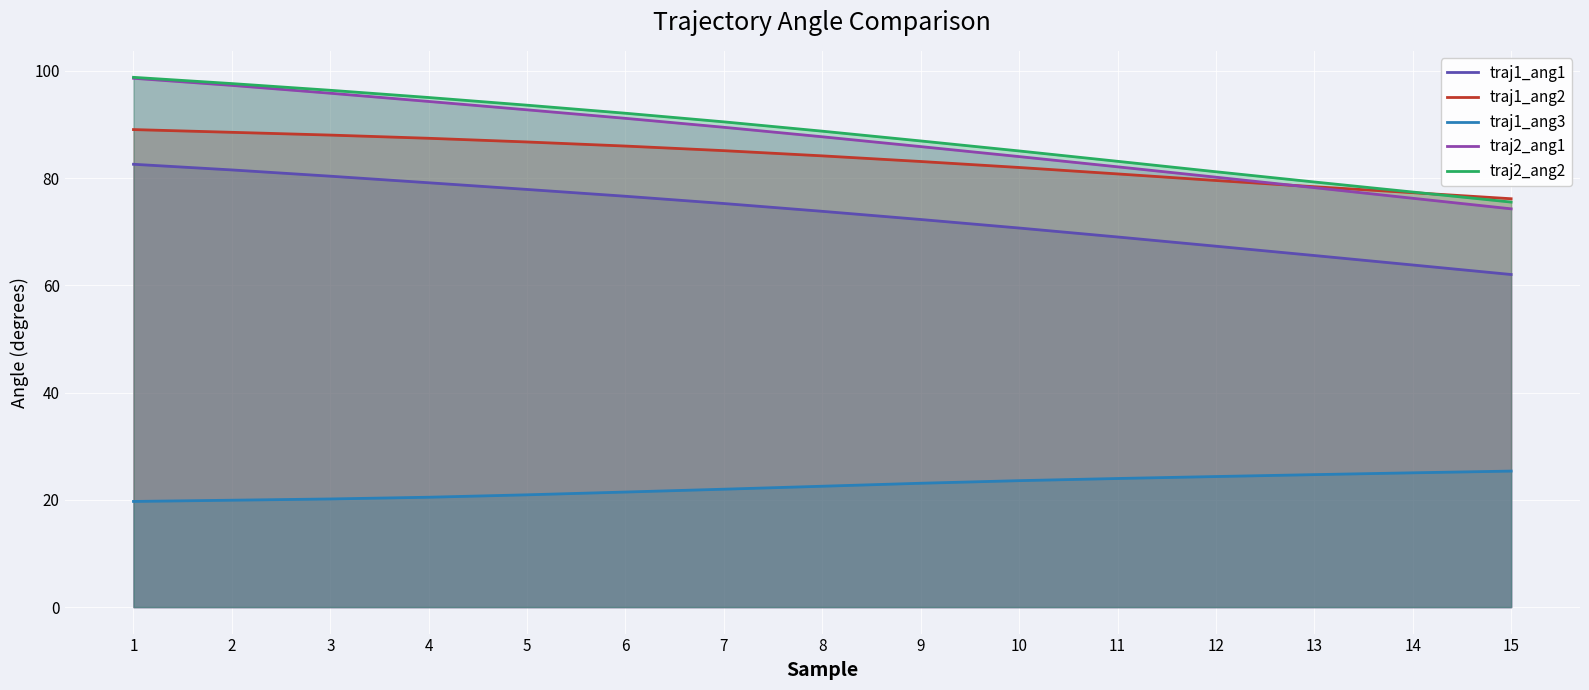

Is the value of traj1_ang3 at 6 greater than the value of traj2_ang1 at 1?

No